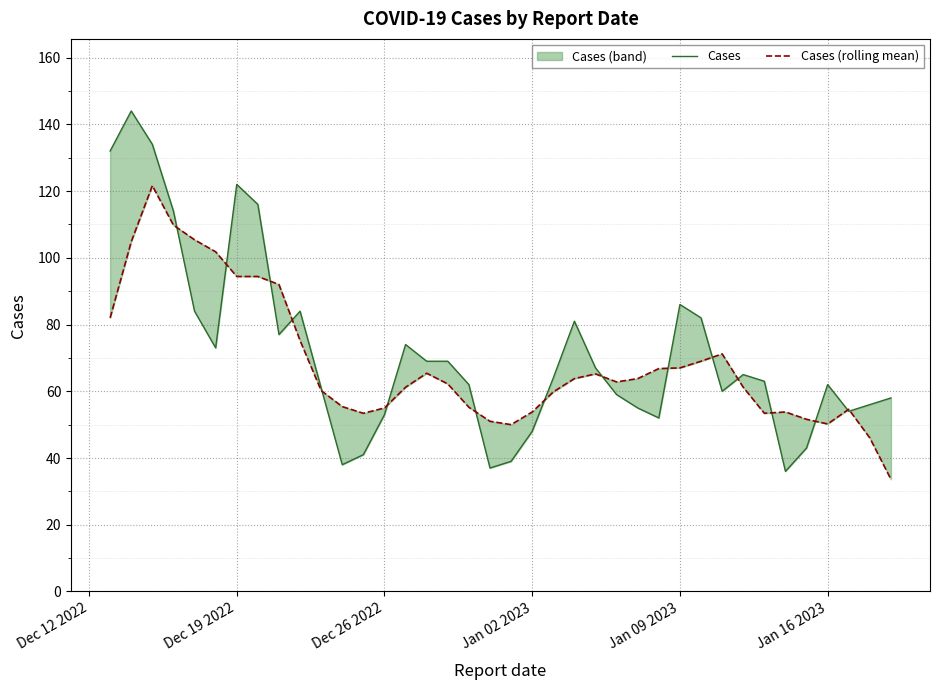

How many data points in Cases are less than 64?

19